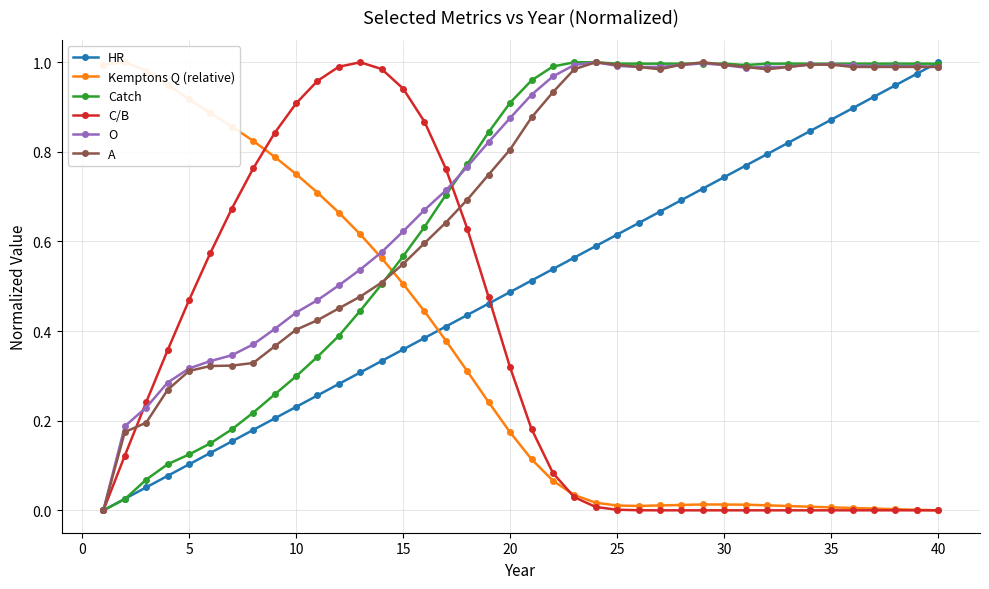

True or false: HR has a value of 1.0 at 40.

True